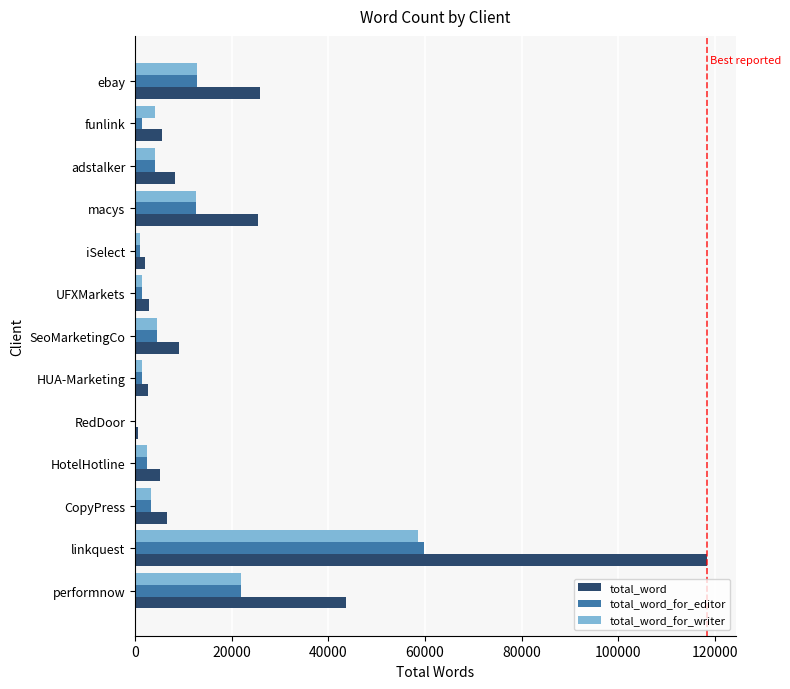

Is it true that total_word equals 44284 at ebay?

False